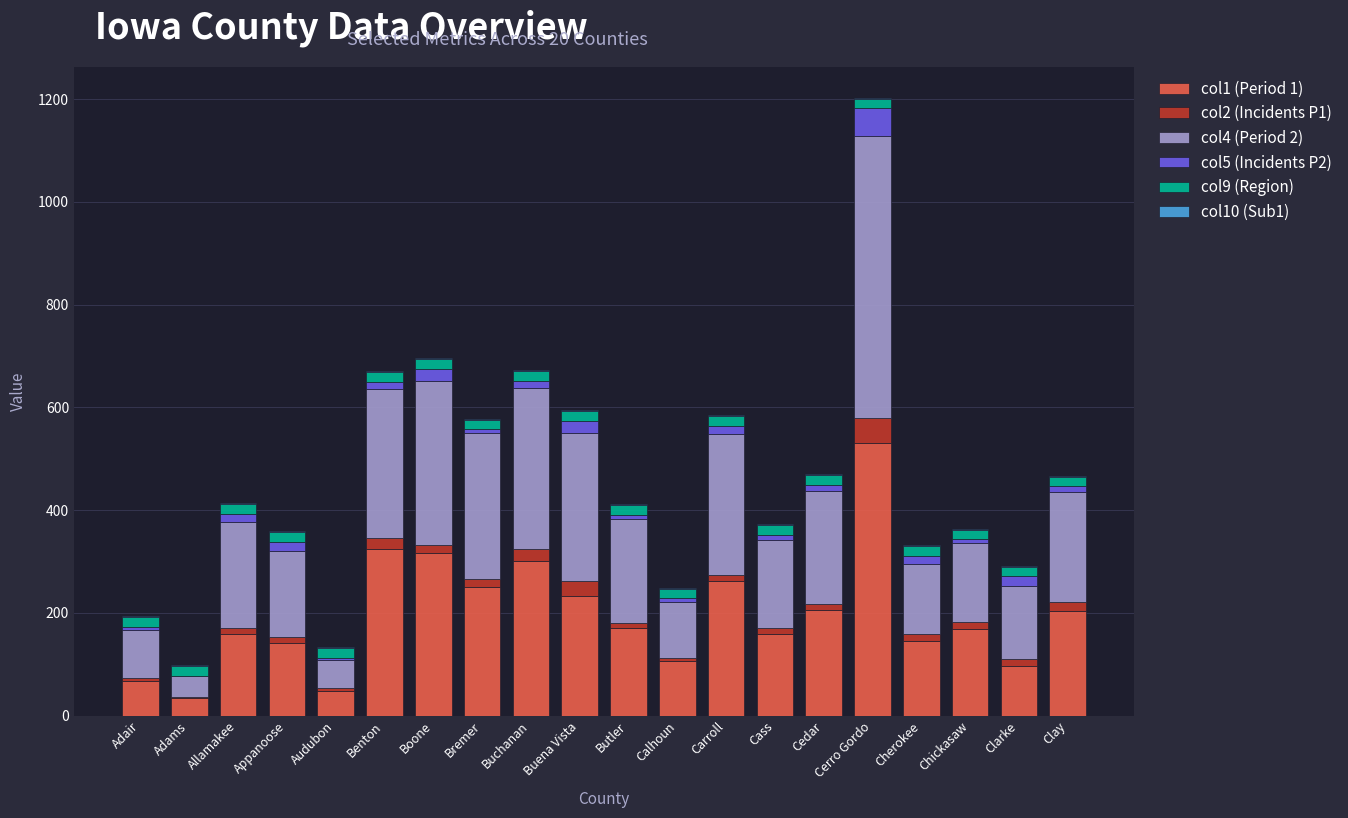

At which category is the sum across all series the highest?

Cerro Gordo